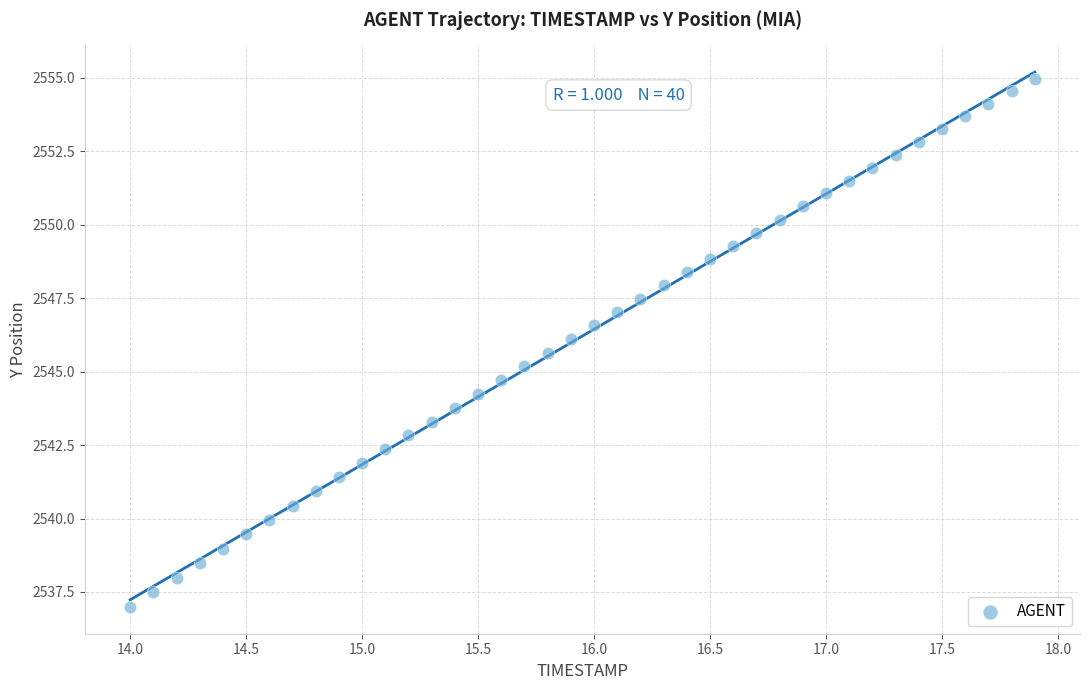

What is the range of Y values (max minus min)?

18.0